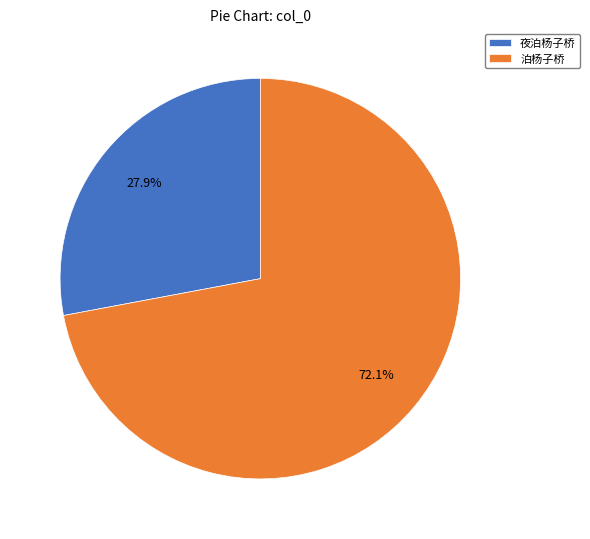

To the nearest percent, what is the average slice percentage?

50%